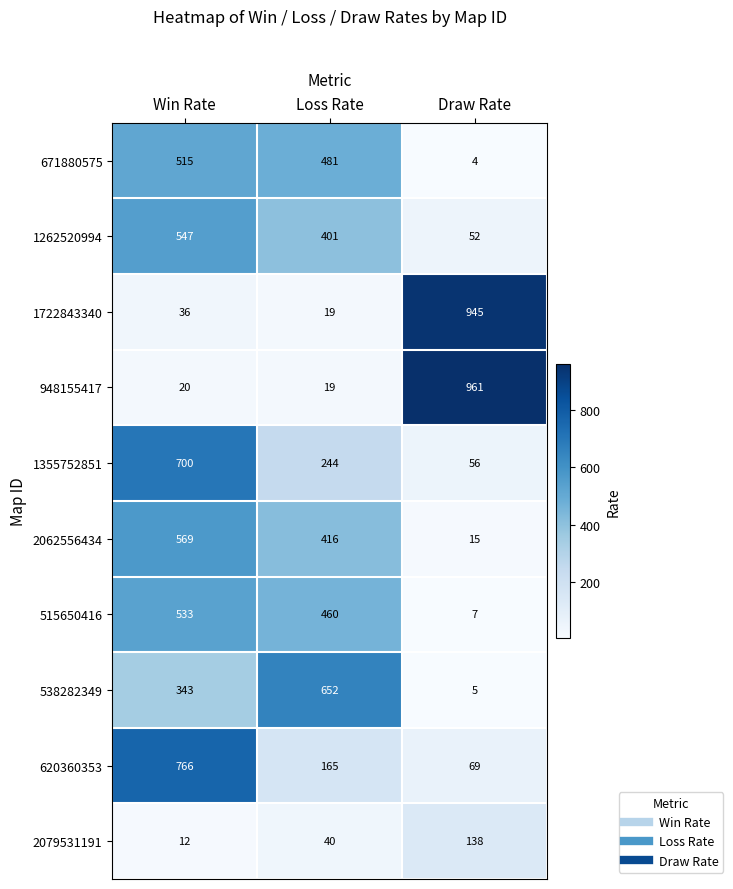

Reading left to right, transcribe all the data shown in this chart.

671880575: 515	481	4
1262520994: 547	401	52
1722843340: 36	19	945
948155417: 20	19	961
1355752851: 700	244	56
2062556434: 569	416	15
515650416: 533	460	7
538282349: 343	652	5
620360353: 766	165	69
2079531191: 12	40	138